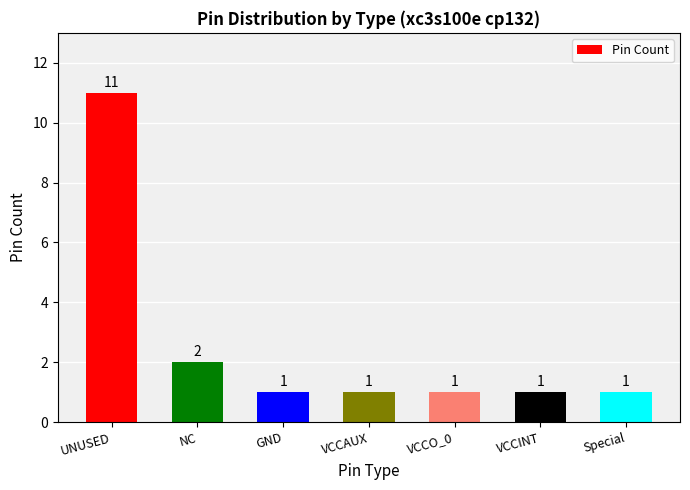

Is it true that the value at VCCO_0 is 2?

False